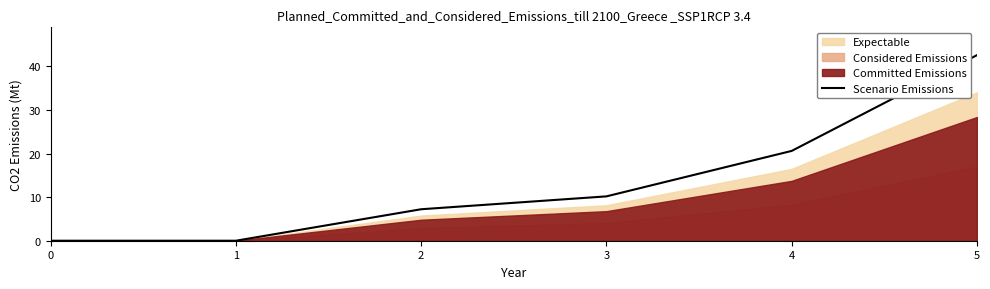

Between 3 and 1, which is larger?

3